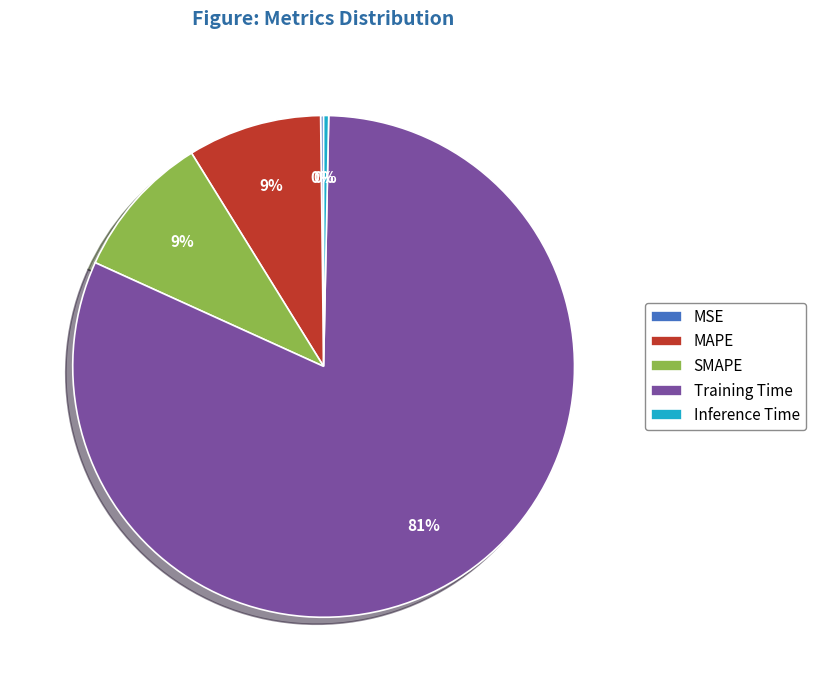

To the nearest percent, what percentage of the pie is MAPE?

9%